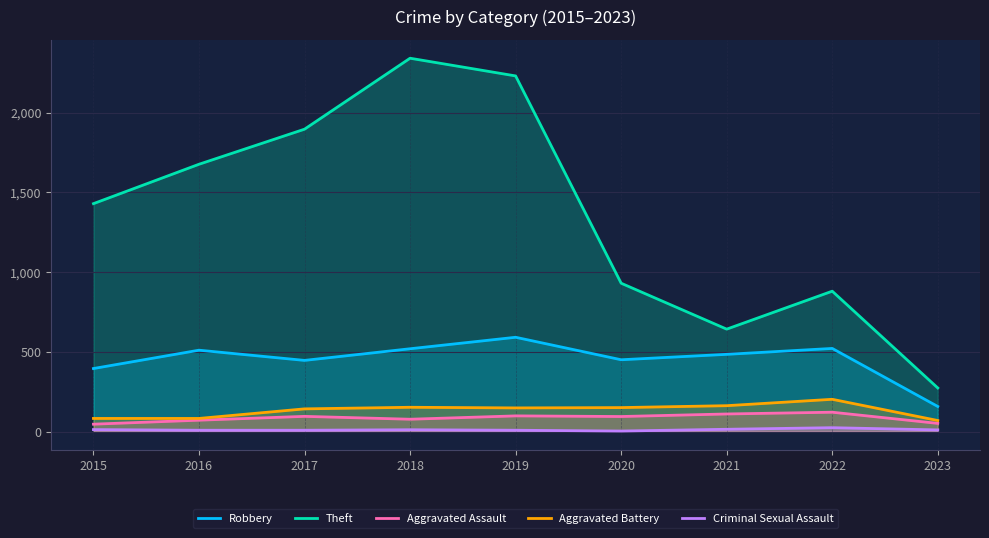

What value does the Aggravated Battery series have at 2017?

142